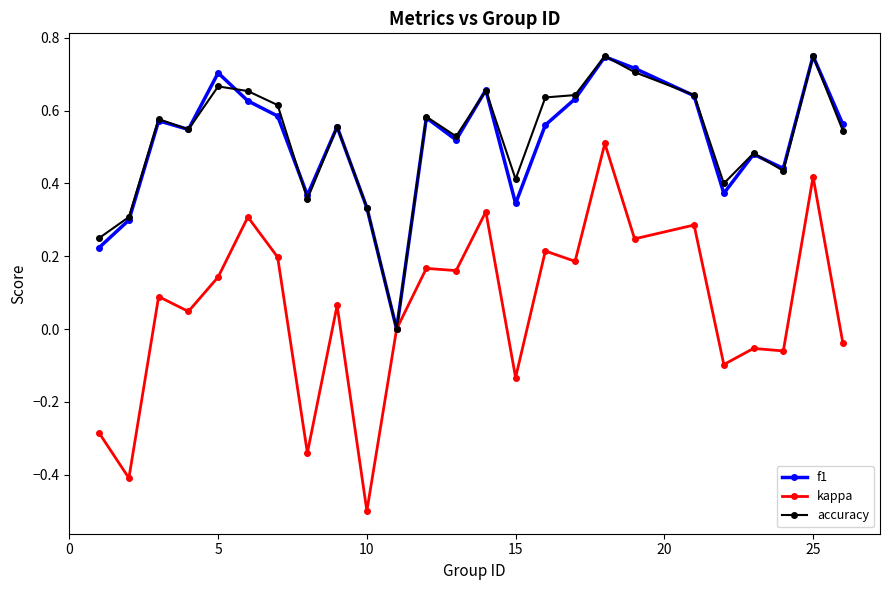

True or false: kappa has more than 1 interior local peaks.

True